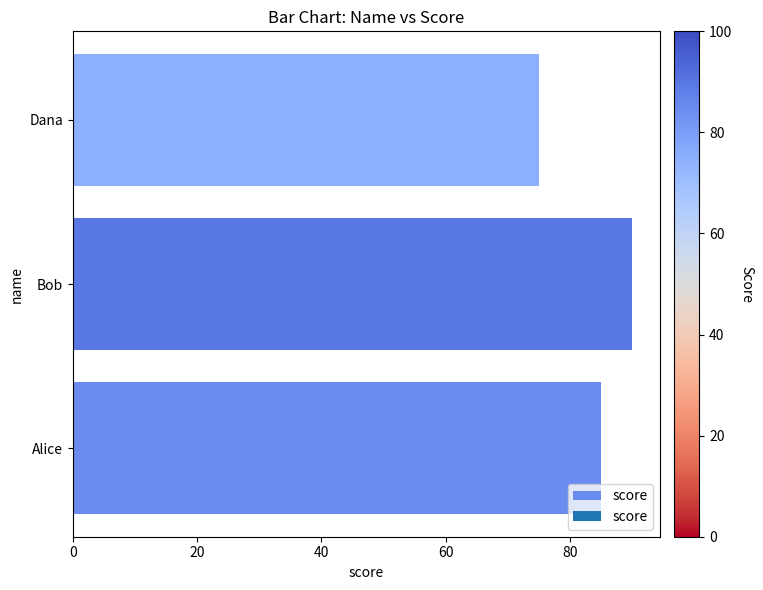

What is the sum of all values?

250